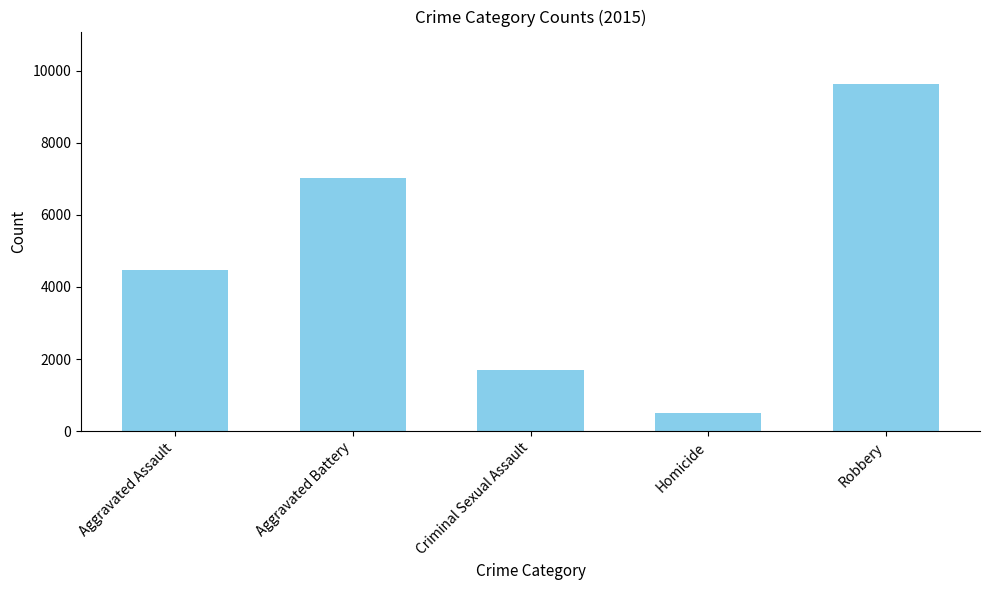

Between Criminal Sexual Assault and Homicide, which is larger?

Criminal Sexual Assault